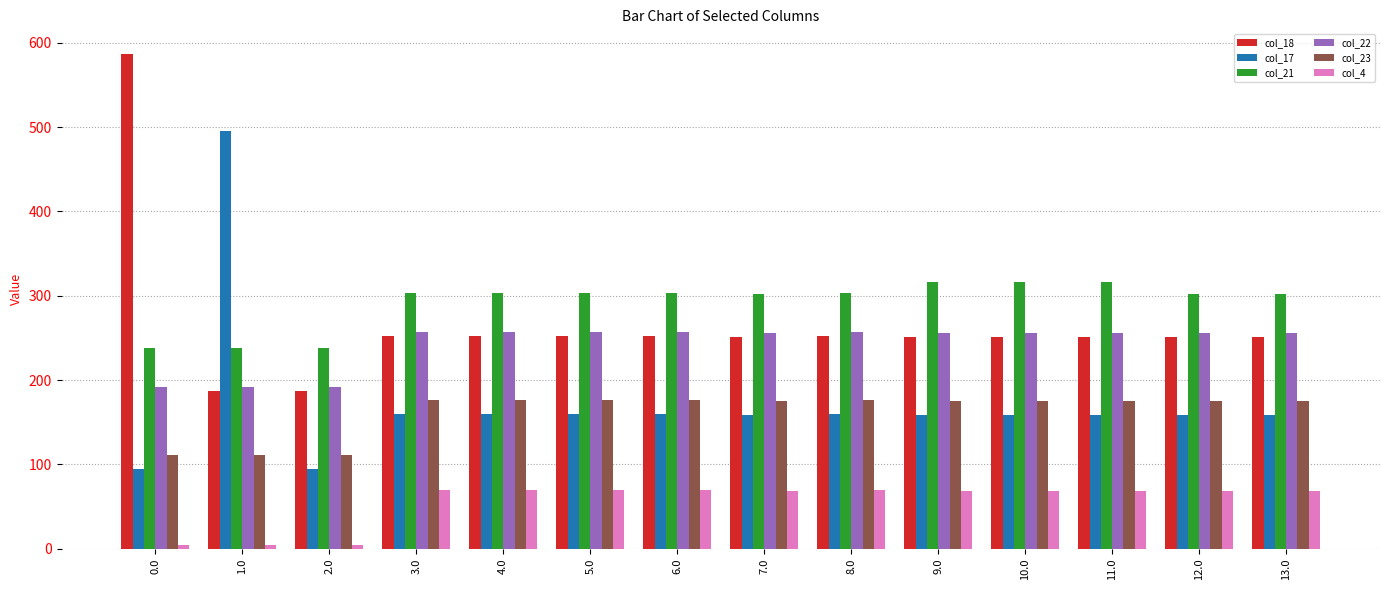

What is the difference between the maximum and second lowest values in the col_4 series?

65.0